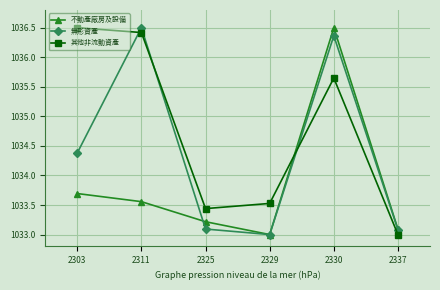

Which series changed the most between 2311 and 2329?

無形資產